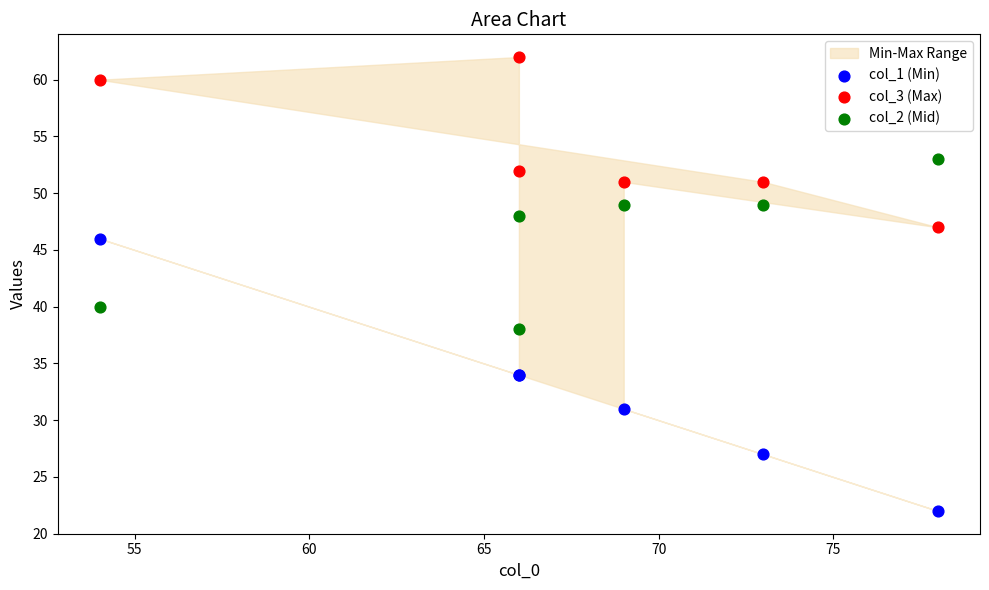

In the col_2 (Mid) series, what Y value is closest to 45?

48